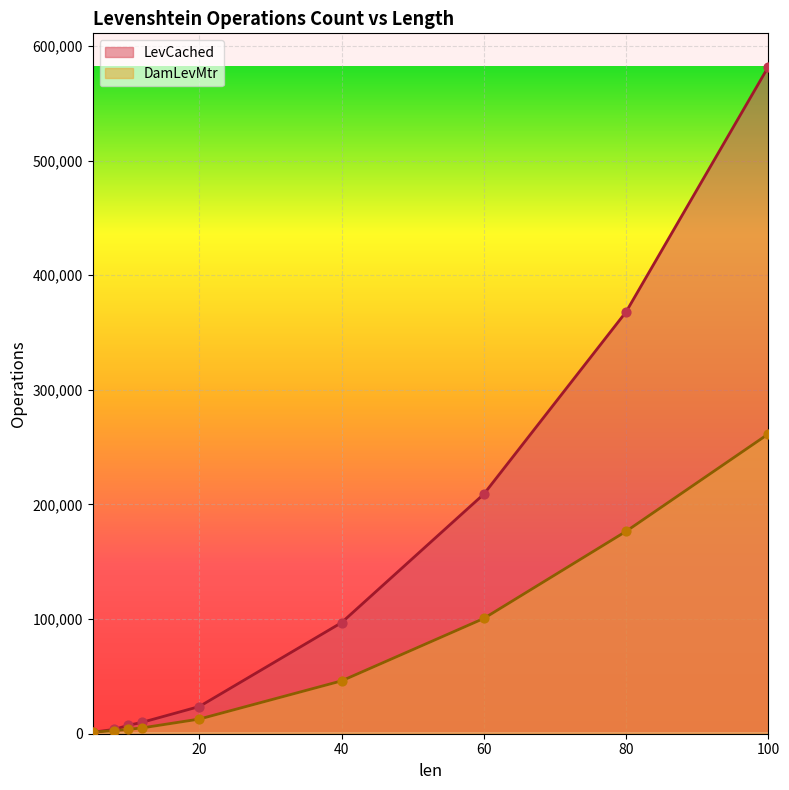

Is the value of DamLevMtr at 80 greater than the value of LevCached at 100?

No